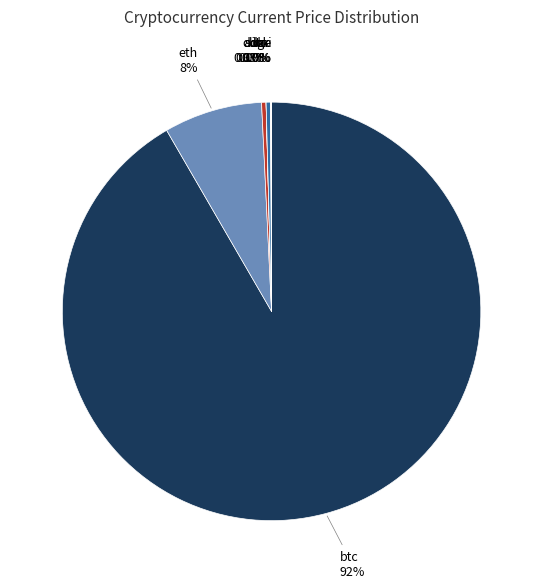

Is there any slice that represents more than half of the pie?

Yes